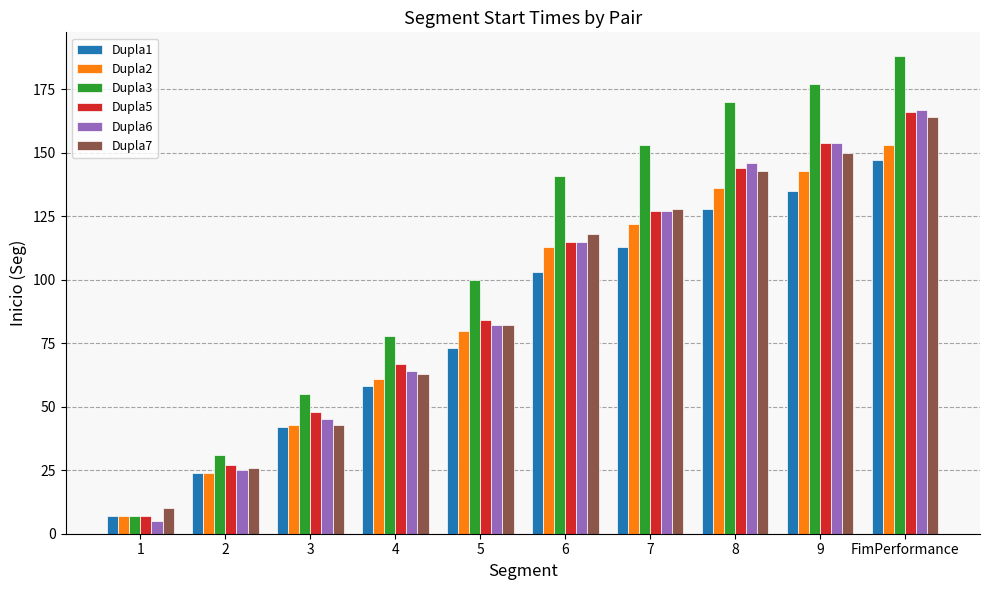

What is the maximum value shown in the chart?

188